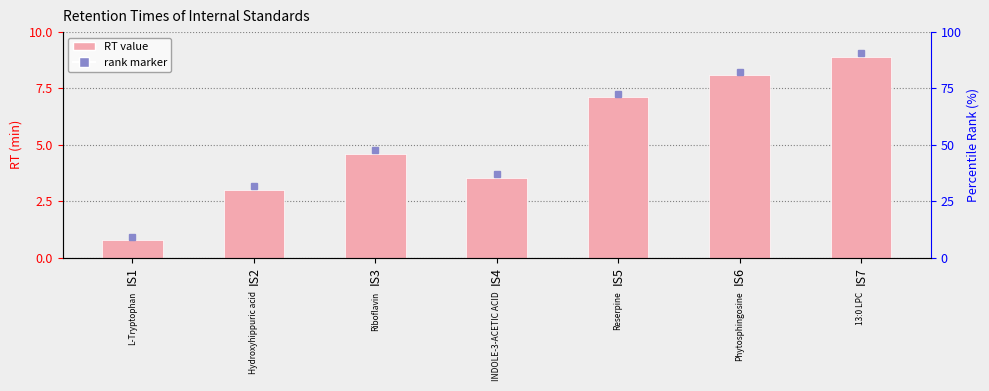

Where does the data first go above 4?

IS3